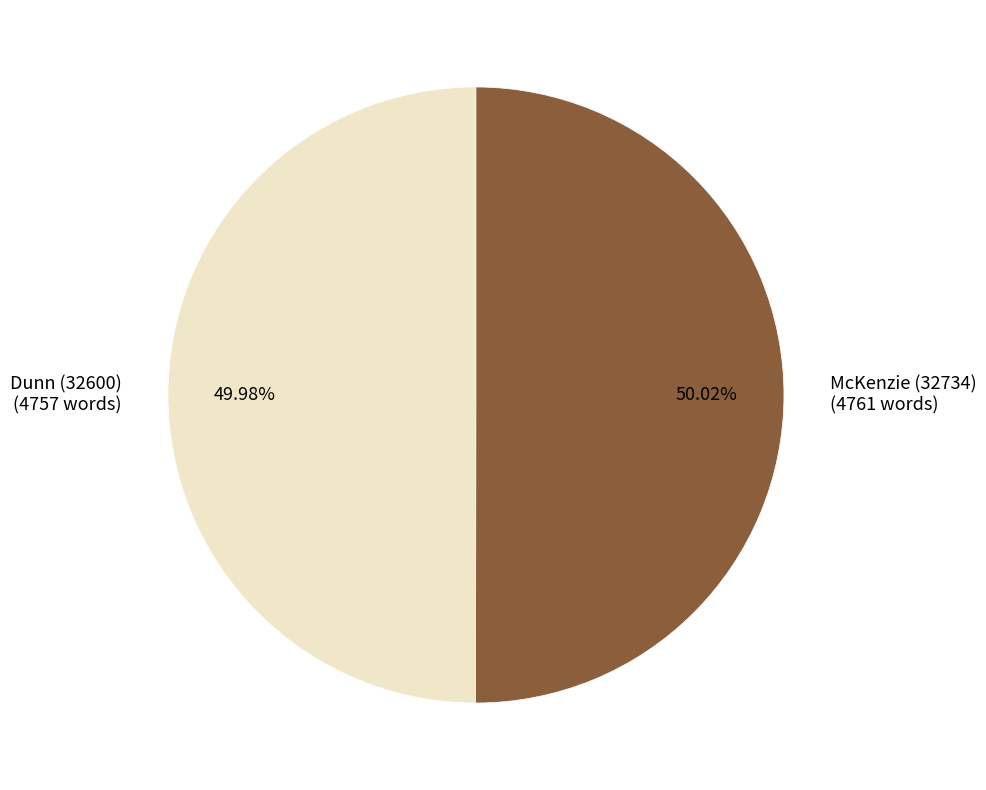

Approximately how many times larger is the value at Dunn (32600) (4757 words) compared to McKenzie (32734) (4761 words)?

1.0